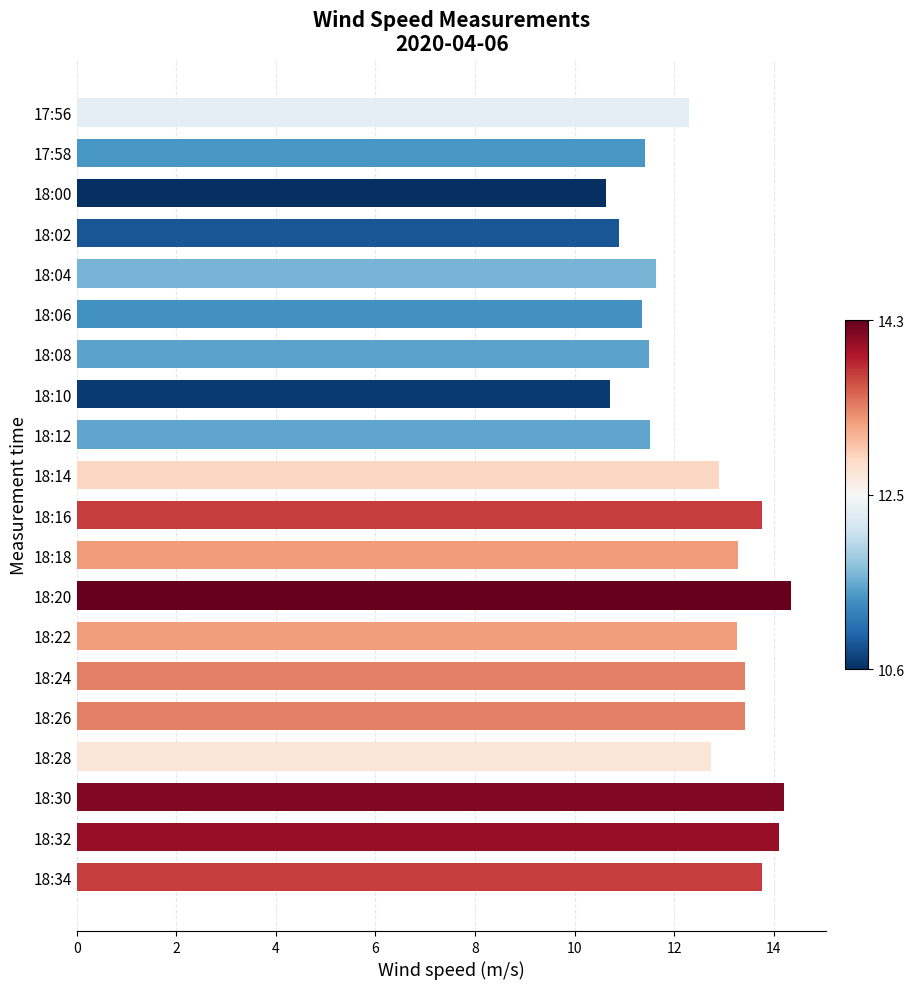

Reading top to bottom, list all the values displayed in this chart.

12.3	11.4	10.6	10.9	11.6	11.4	11.5	10.7	11.5	12.9	13.8	13.3	14.3	13.3	13.4	13.4	12.7	14.2	14.1	13.8